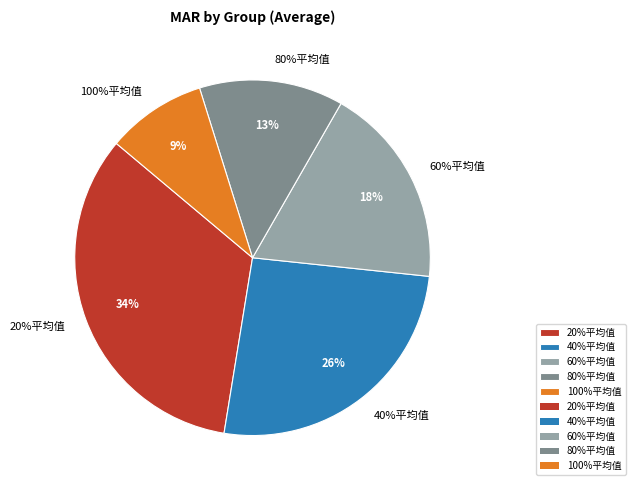

Does 60%平均值 represent more than half of the total?

No